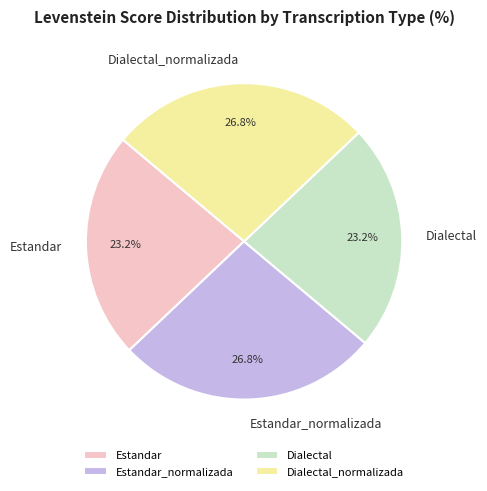

What percentage is the Dialectal_normalizada slice, to the nearest percent?

27%